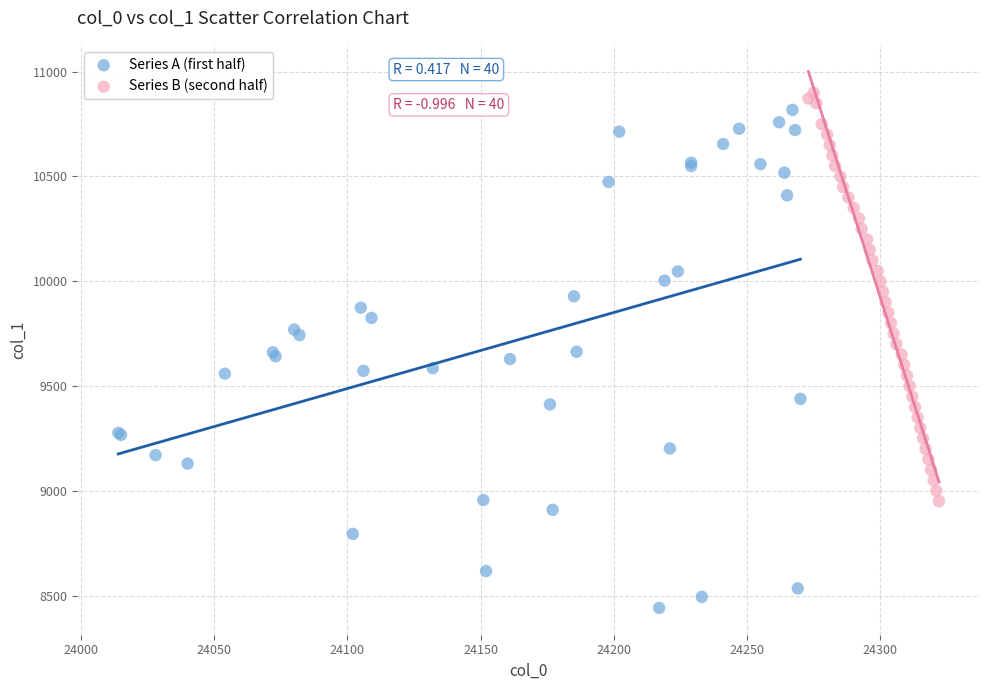

Which series has the widest spread of Y values?

Series A (first half)